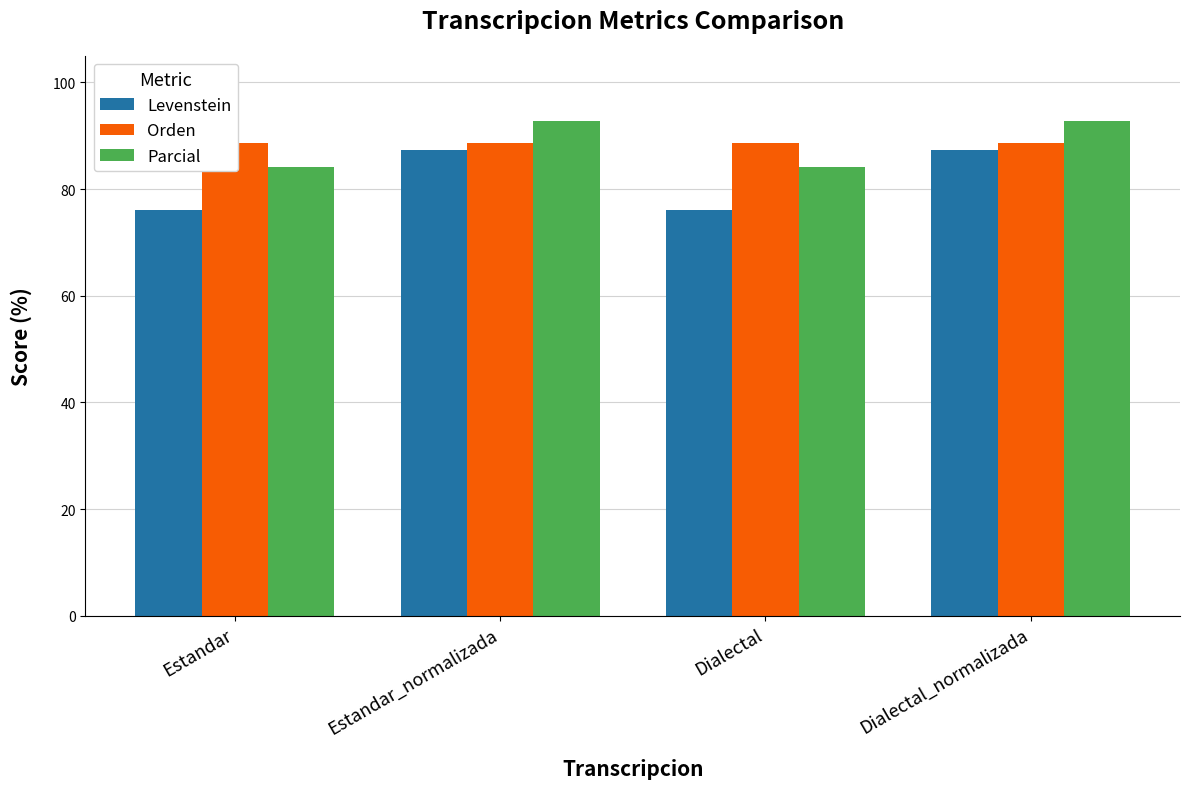

What is the difference between the Parcial values at Dialectal and Estandar_normalizada?

8.6